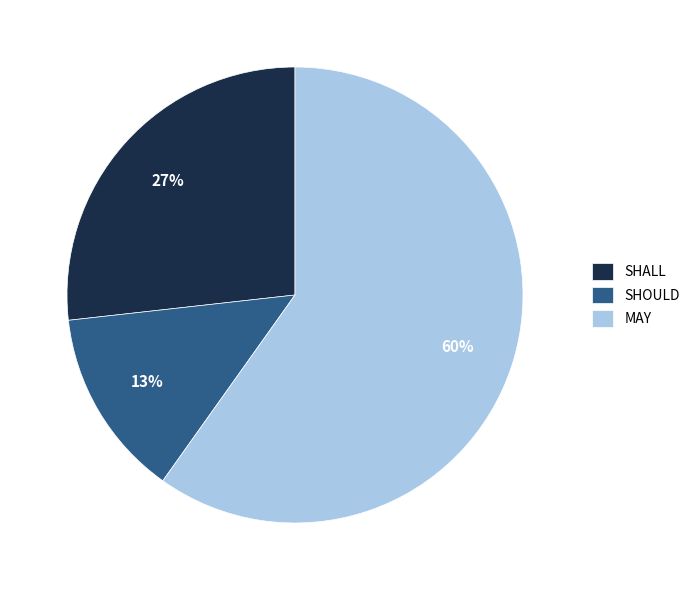

To the nearest percent, what is the average slice percentage?

33%